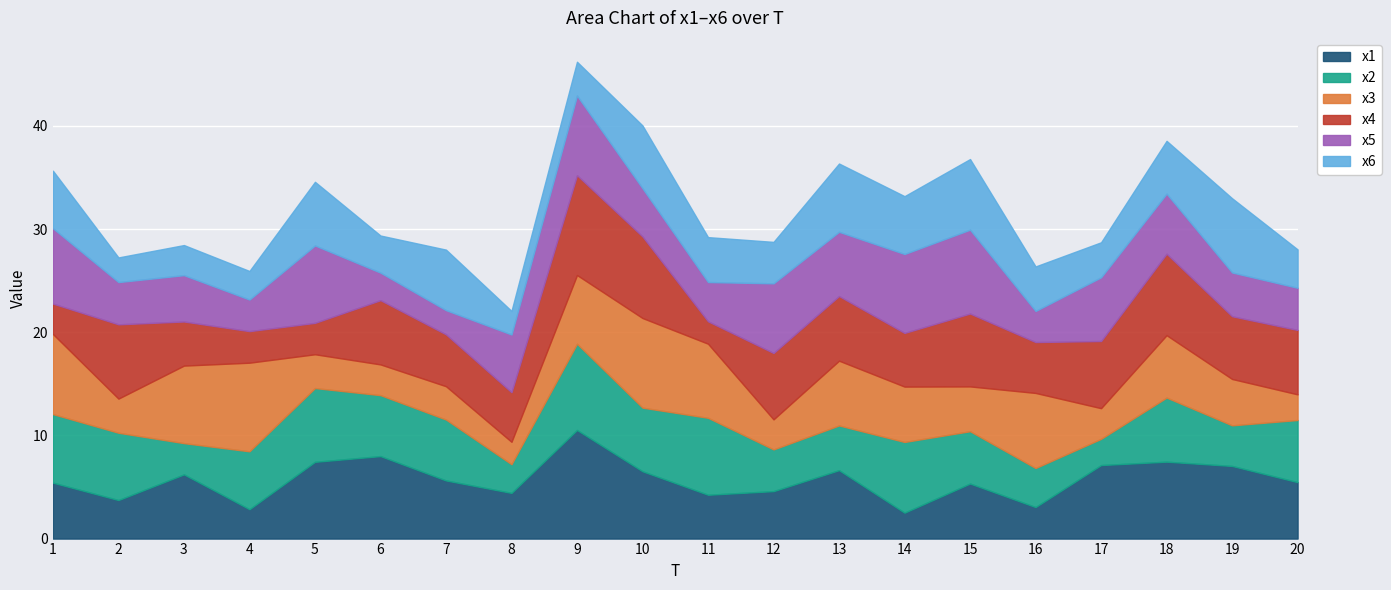

How many interior local peaks does the x4 series have?

6